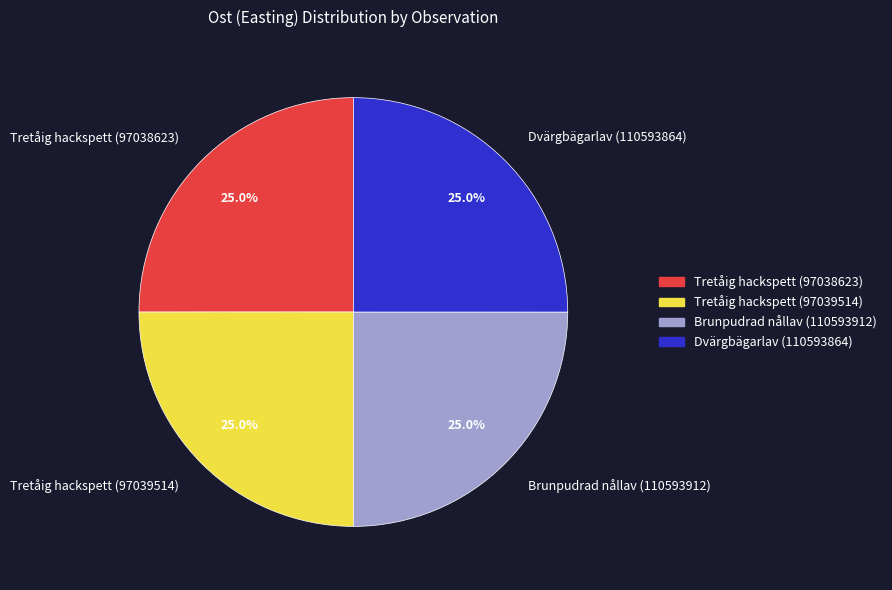

What percentage is the Tretåig hackspett (97039514) slice, to the nearest percent?

25%